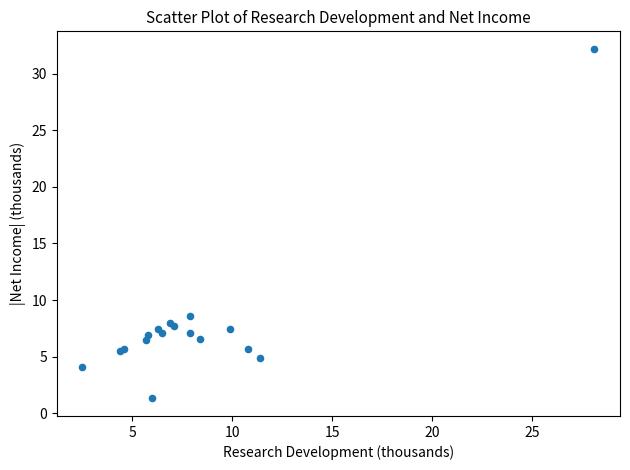

What Y value in the scatter plot is closest to 16?

8.6